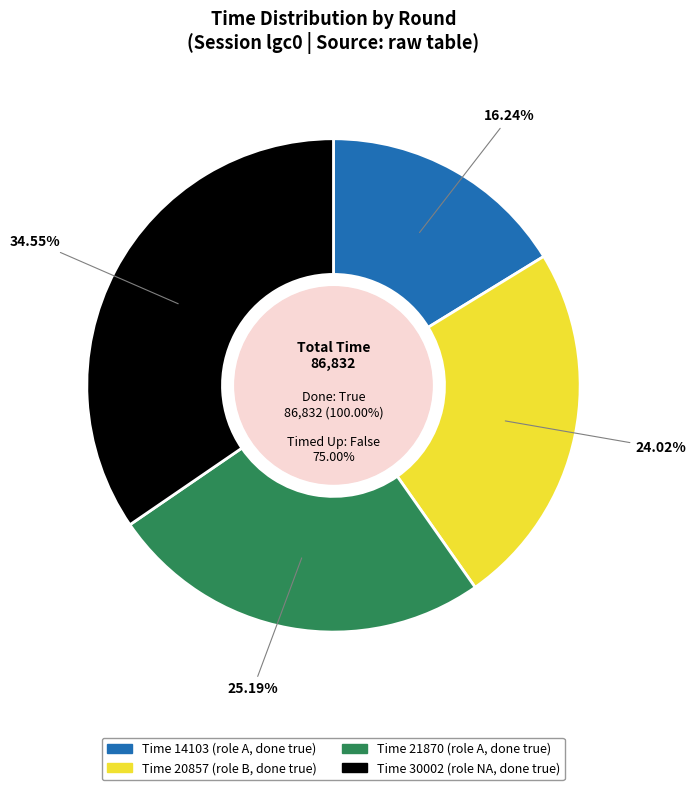

To the nearest percent, what is the average slice percentage?

25%